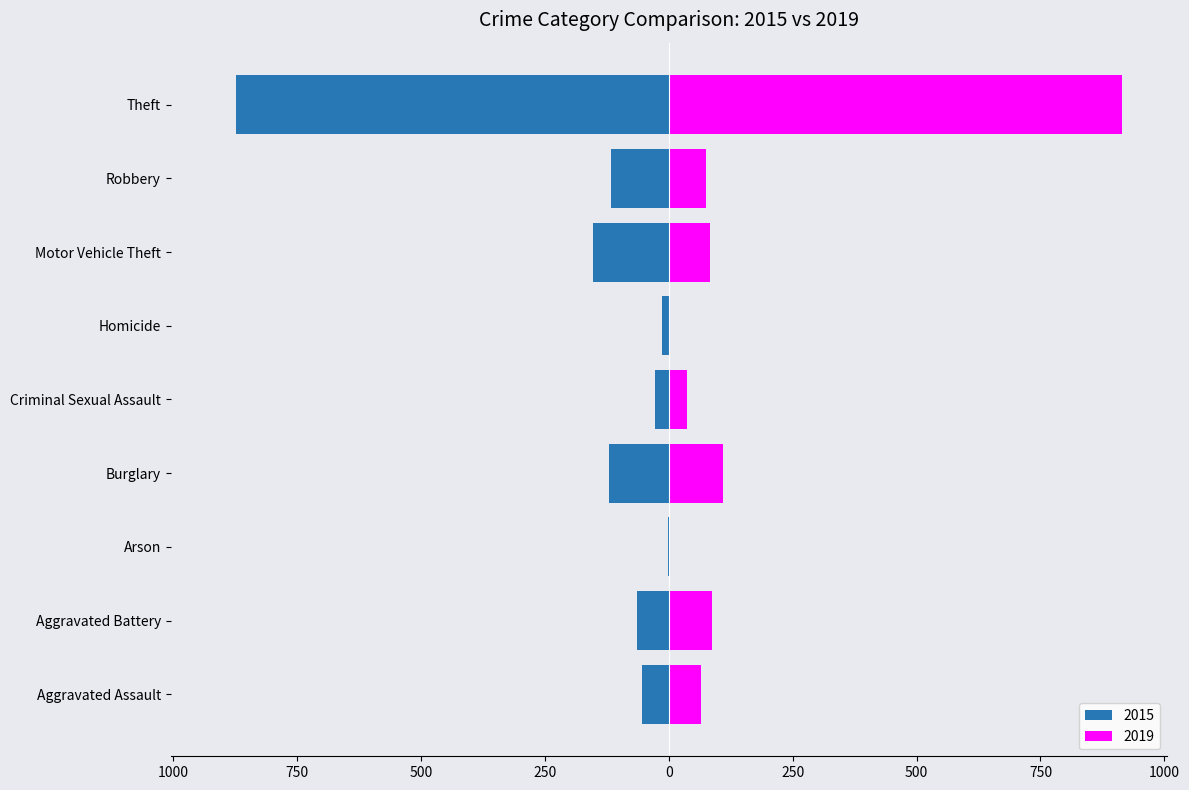

Between Criminal Sexual Assault and Theft, which series saw the biggest shift?

2019